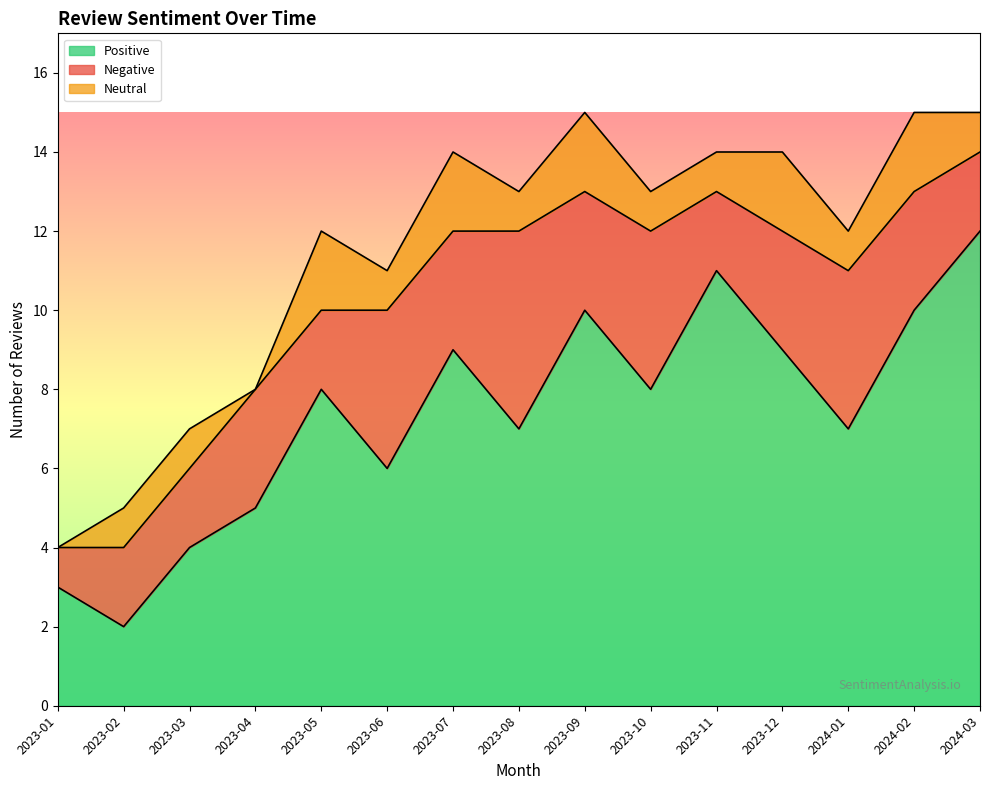

How many lines are shown in the chart?

3